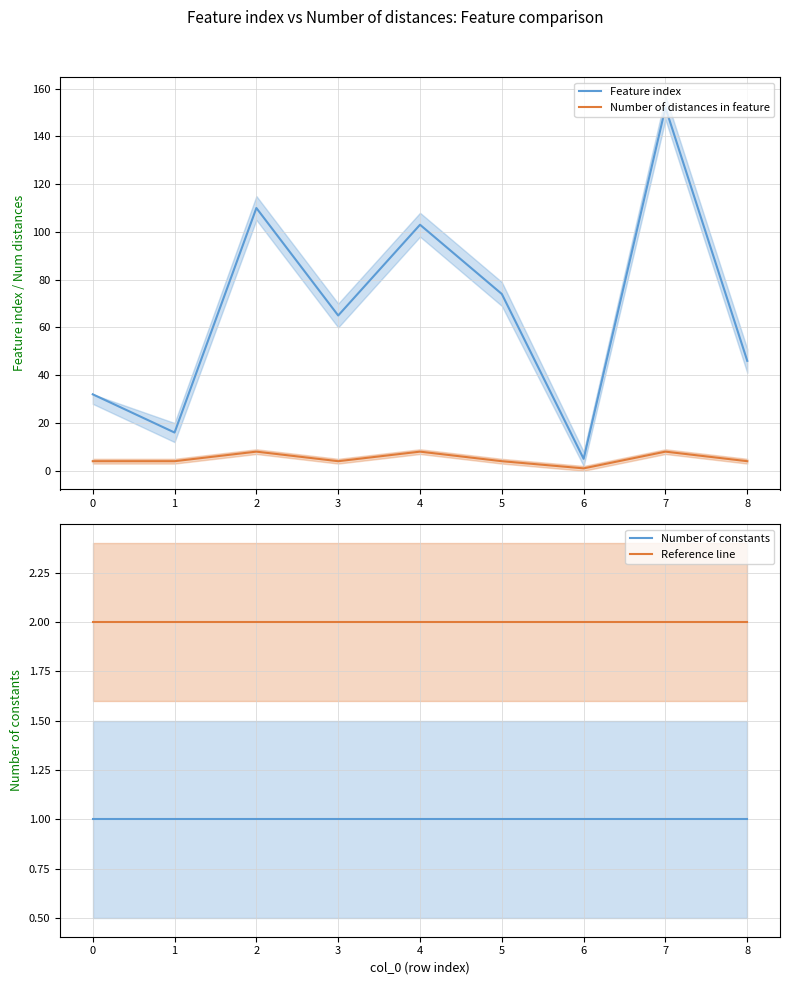

At which label does Feature index reach its peak?

7